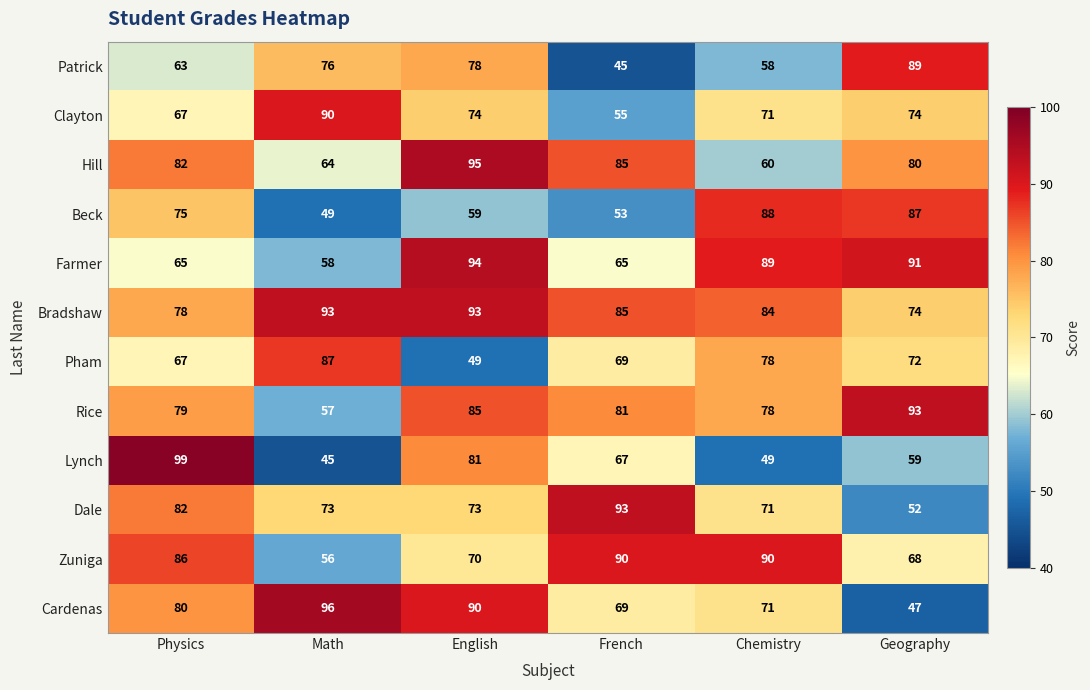

How many categories are shown in the chart?

6